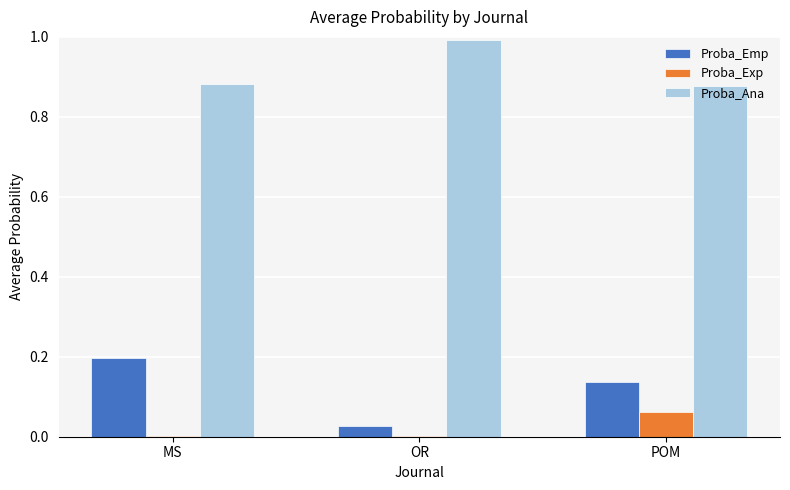

What is the sum of the Proba_Emp values at OR and POM?

0.2